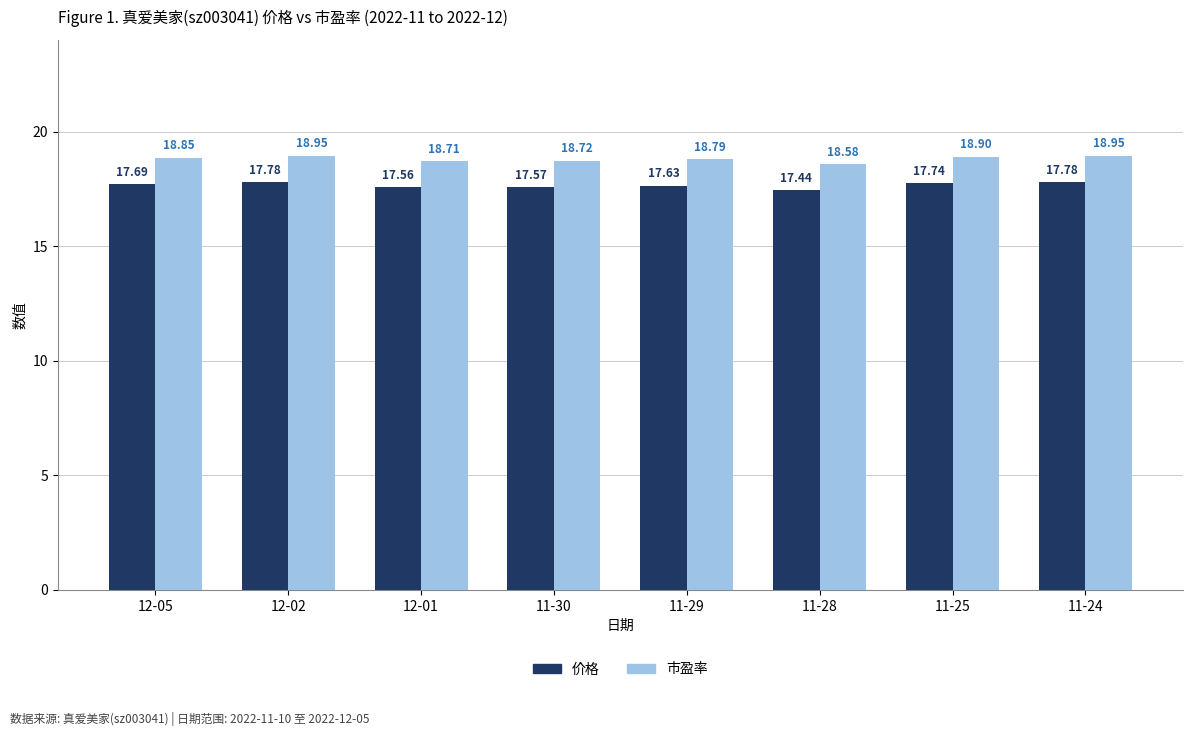

What is the difference between the second highest and minimum values in the 价格 series?

0.3